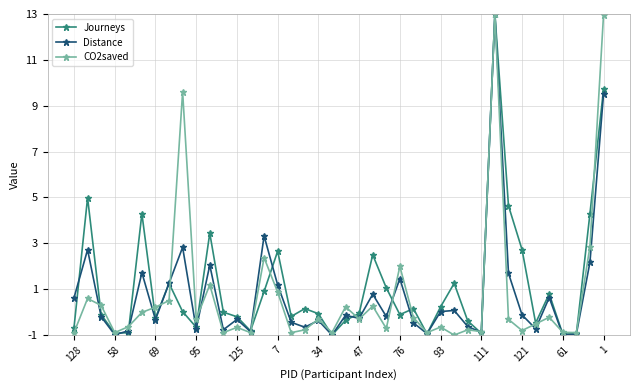

True or false: Distance has more than 2 interior local peaks.

True